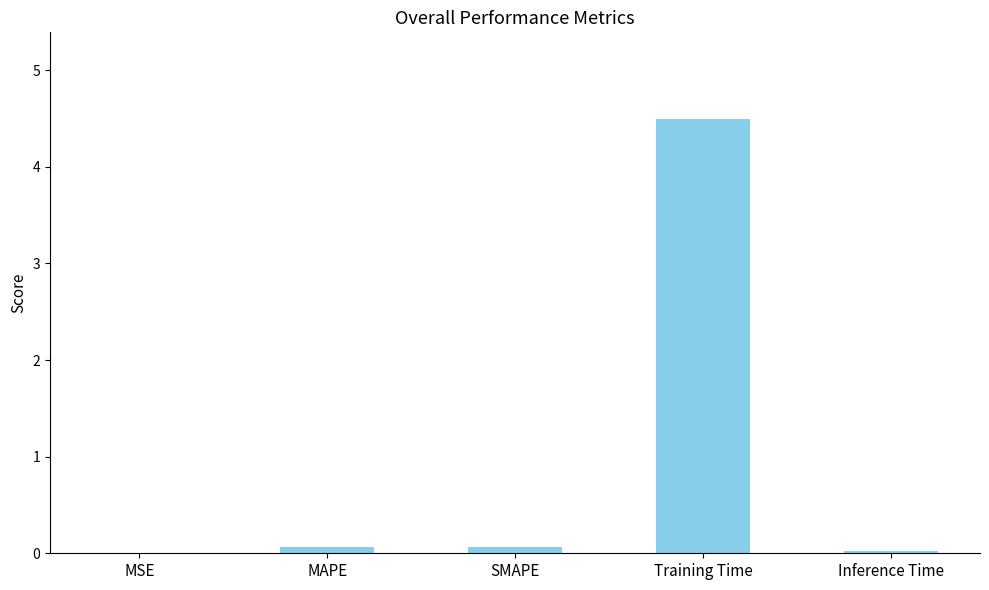

What is the sum of all values?

4.6